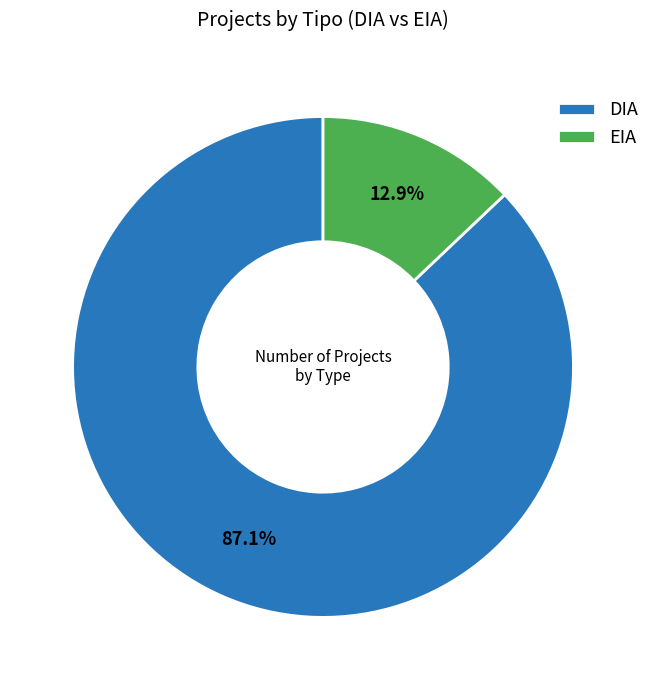

True or false: EIA accounts for 4% of the total.

False